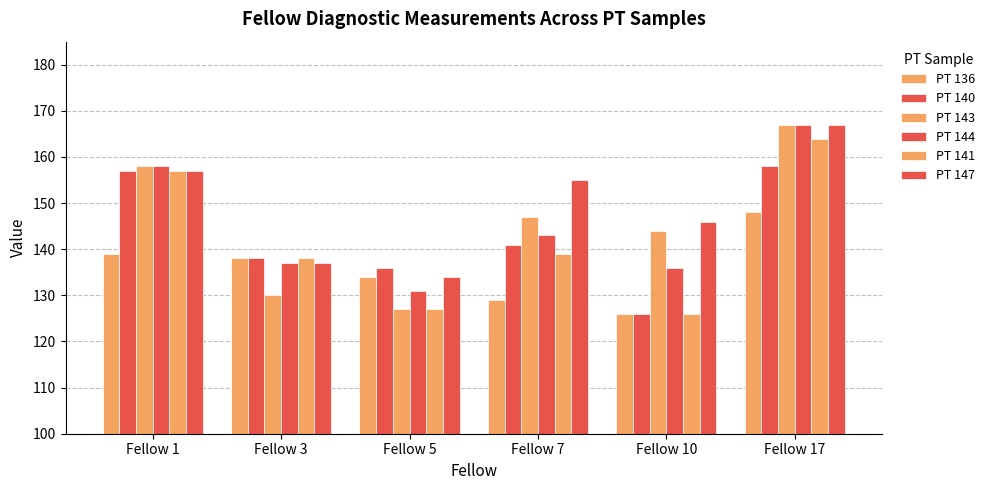

Between Fellow 7 and Fellow 17, which series saw the biggest shift?

PT 141